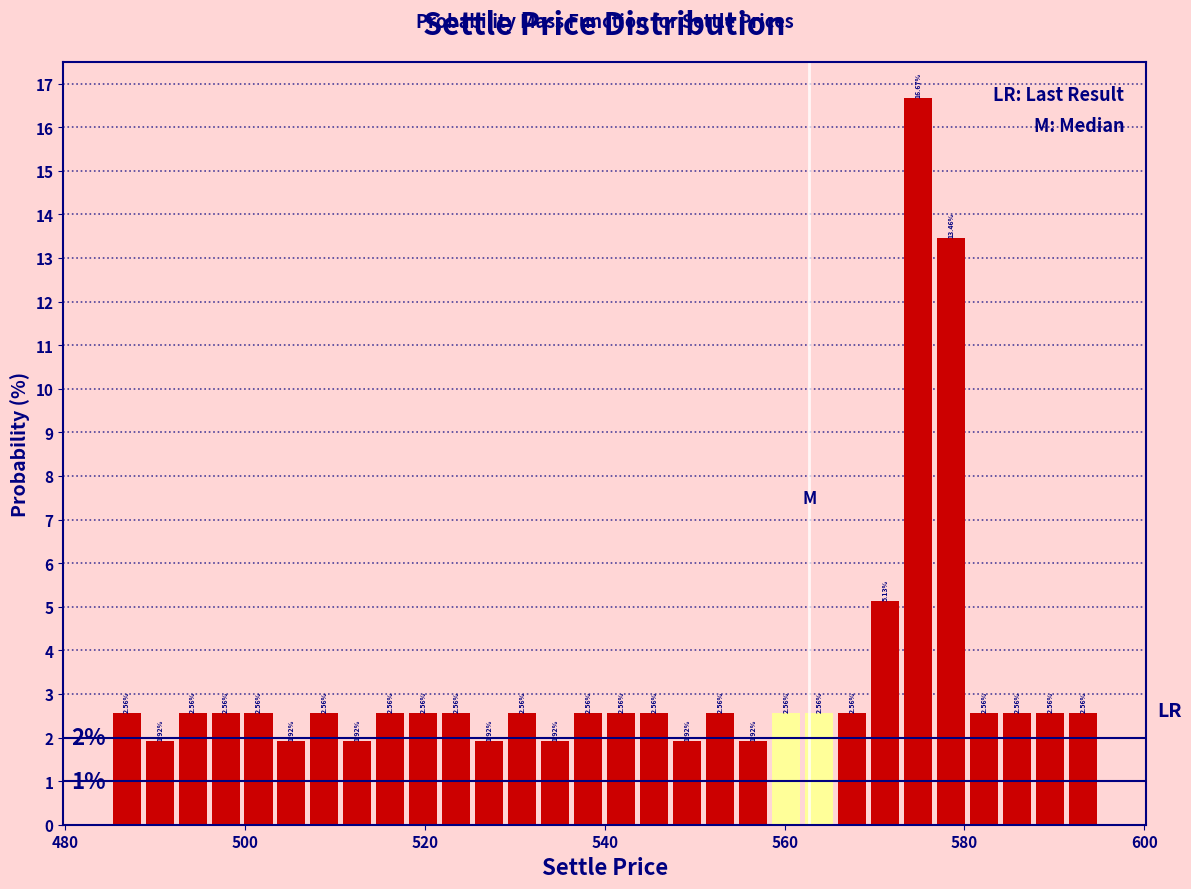

Around what value on the x-axis is the tallest bar? Give the approximate position of its centre, as read against the axis.

574